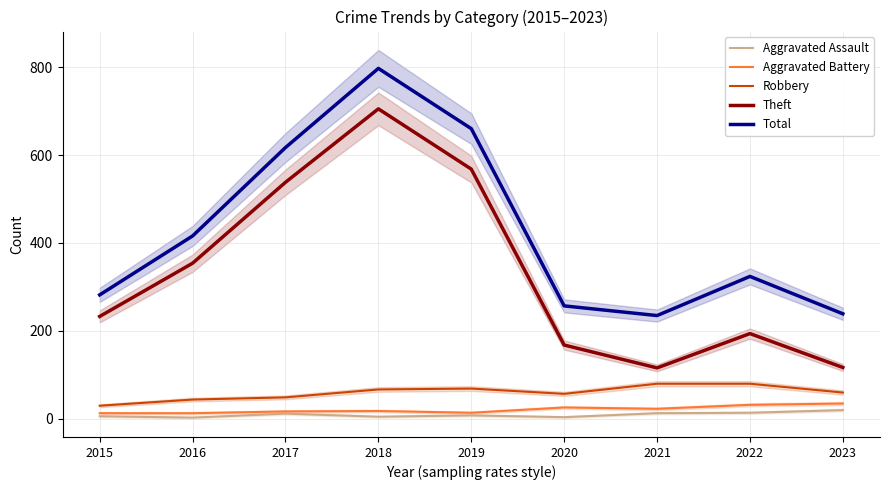

What is the sum of the Theft values at 2017 and 2022?

732